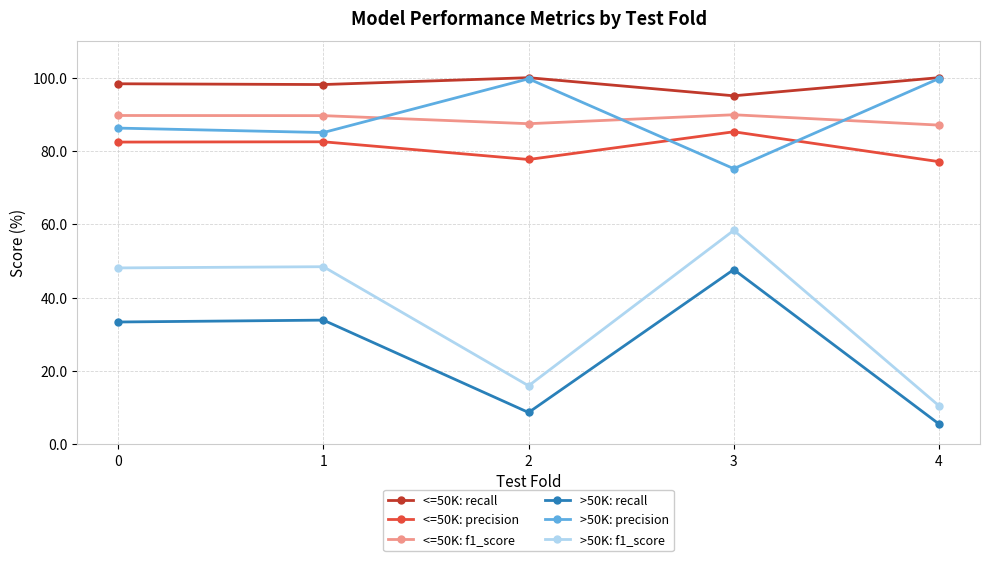

True or false: >50K: recall has a value of 33.9 at 1.

True